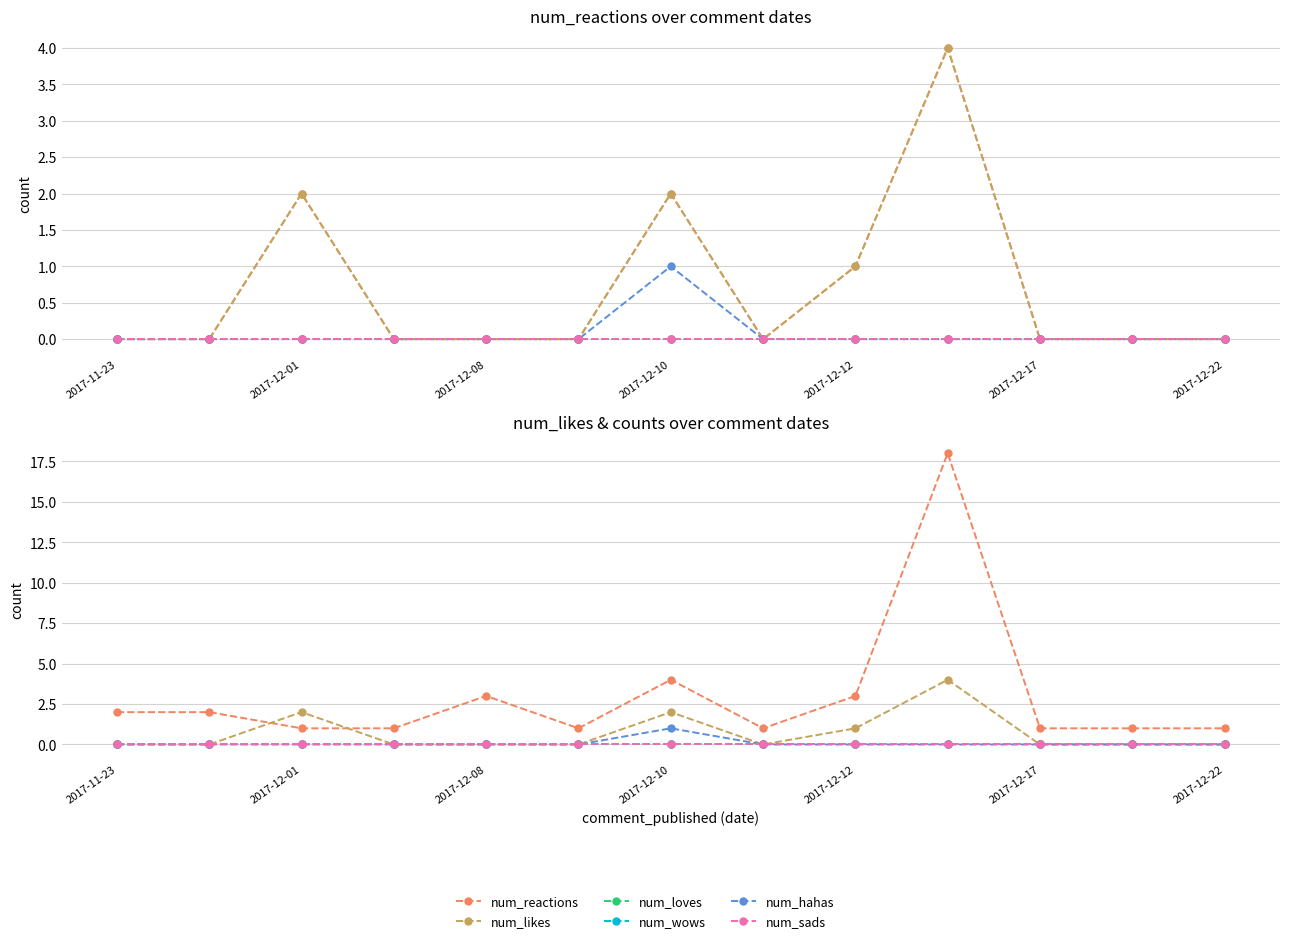

True or false: num_loves and num_wows cross at least once.

False